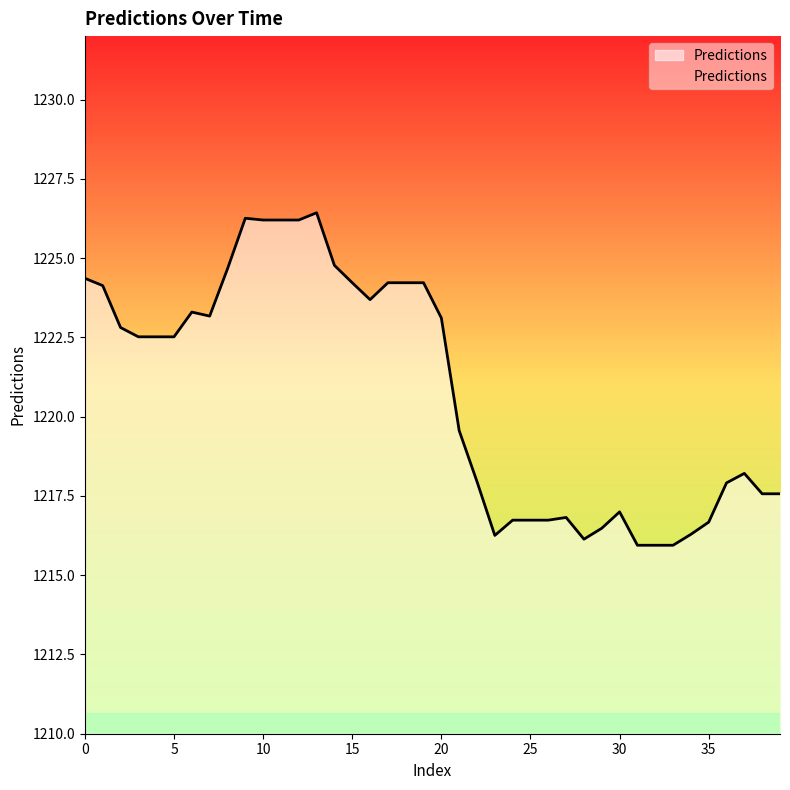

What is the difference between the maximum and minimum values?

10.5